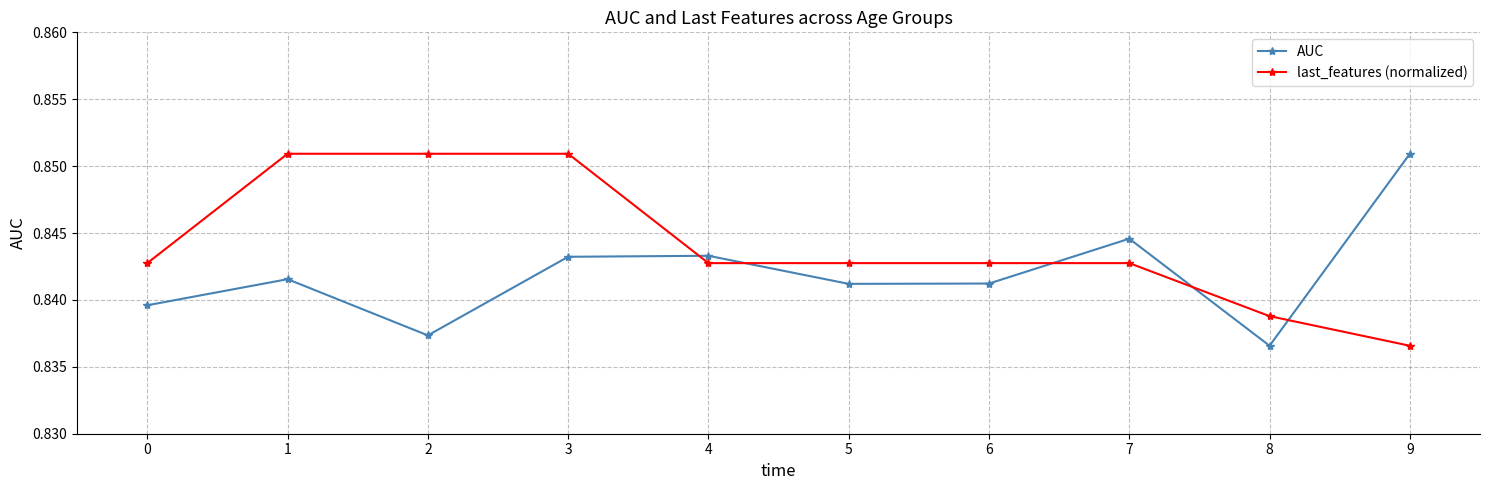

What is the sum of all last_features (normalized) values?

8.4